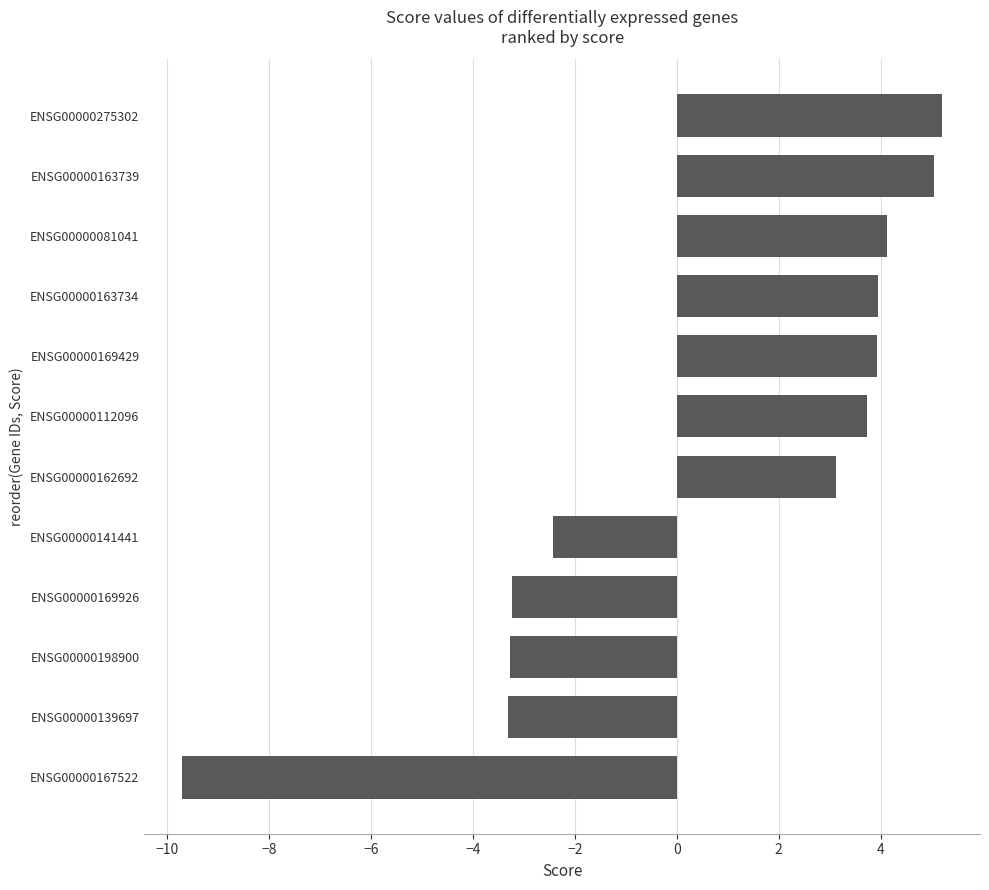

The chart shows a value of 4.1 at ENSG00000081041. True or false?

True